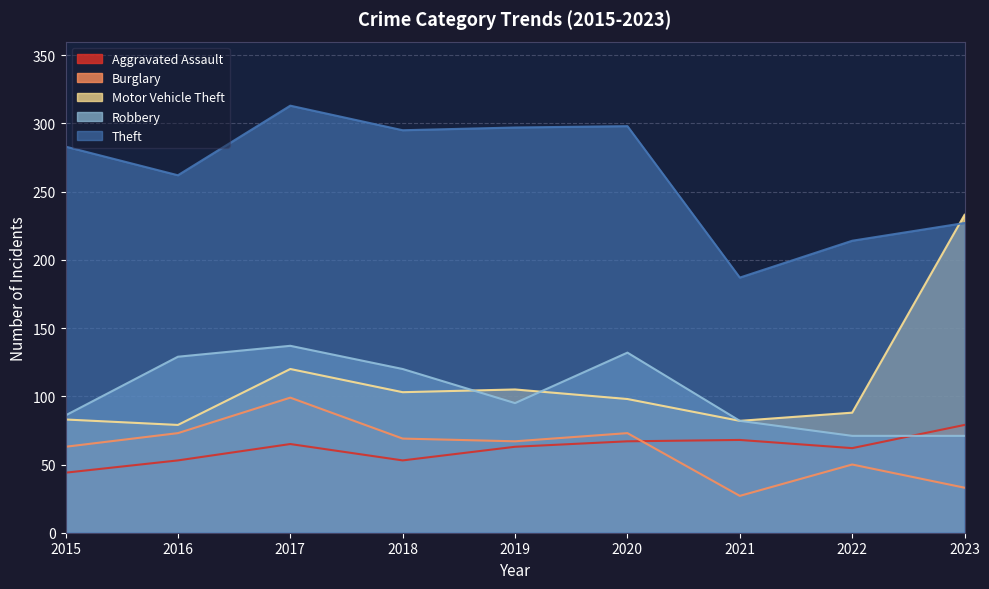

What is the total value across all series at 2016?

596